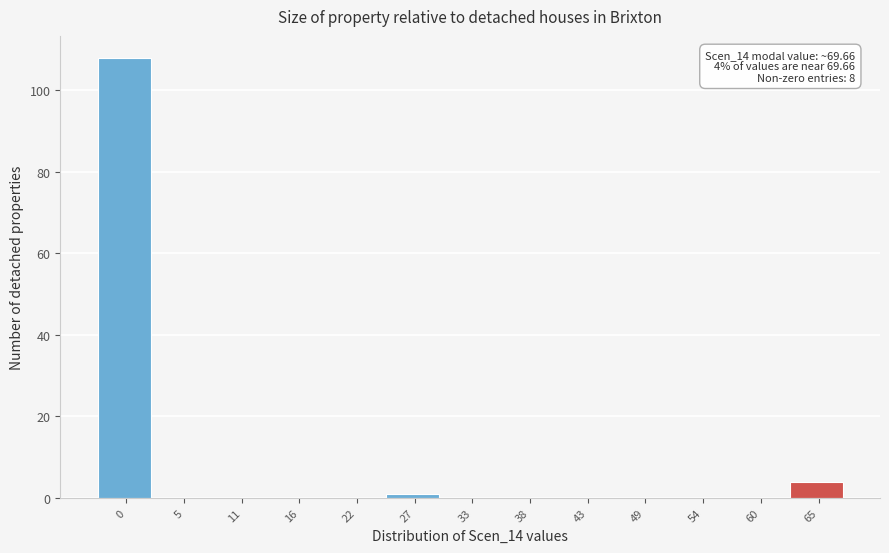

Reading right to left, what are all the values shown in this chart?

65=4	60=0	54=0	49=0	43=0	38=0	33=0	27=1	22=0	16=0	11=0	5=0	0=108